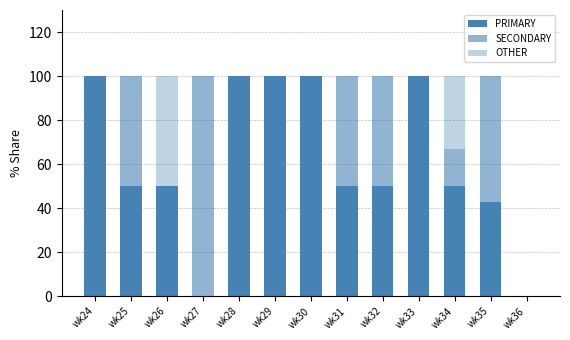

How many categories are shown in the chart?

13